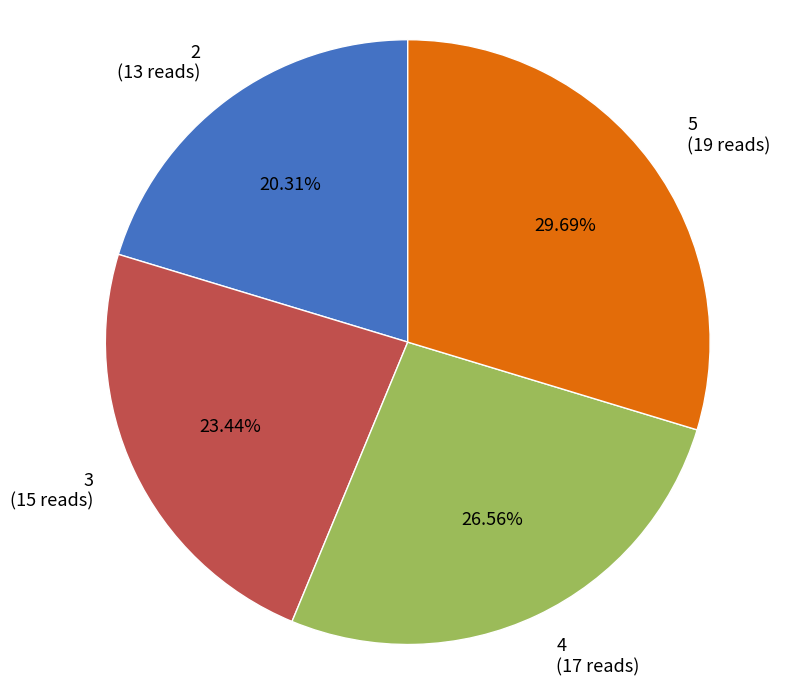

Is it true that 5 is 30% of the pie?

True